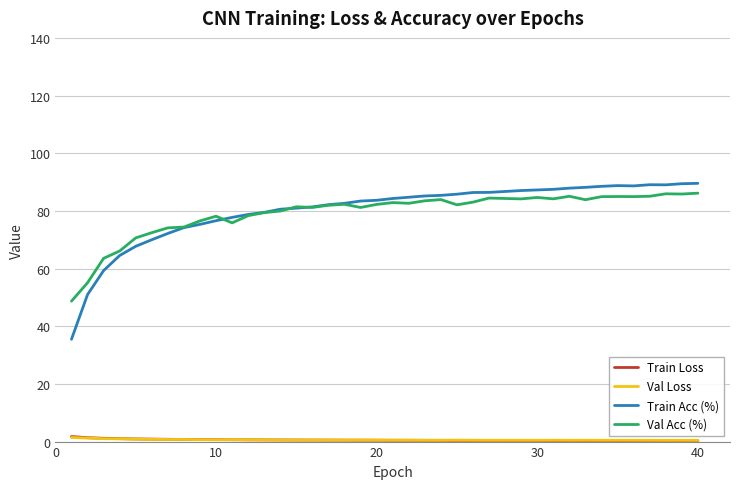

Which series has the widest spread of values?

Train Acc (%)